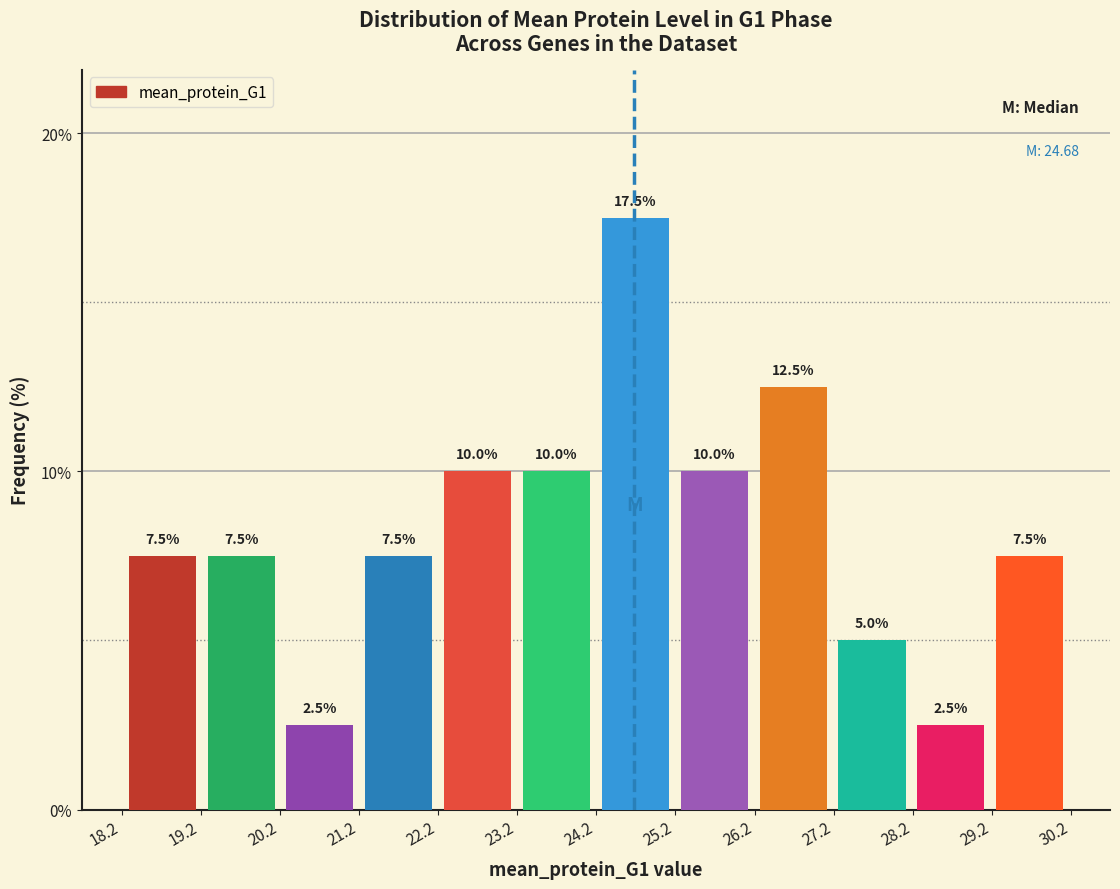

Reading left to right, list every bar in this chart as the range it spans on the x-axis followed by its height. The bar edges are not printed on the chart, so give them approximately, as read against the axis.

18.2 to 19.2: 7.5
19.2 to 20.2: 7.5
20.2 to 21.2: 2.5
21.2 to 22.2: 7.5
22.2 to 23.2: 10.0
23.2 to 24.2: 10.0
24.2 to 25.2: 17.5
25.2 to 26.2: 10.0
26.2 to 27.2: 12.5
27.2 to 28.2: 5.0
28.2 to 29.2: 2.5
29.2 to 30.2: 7.5